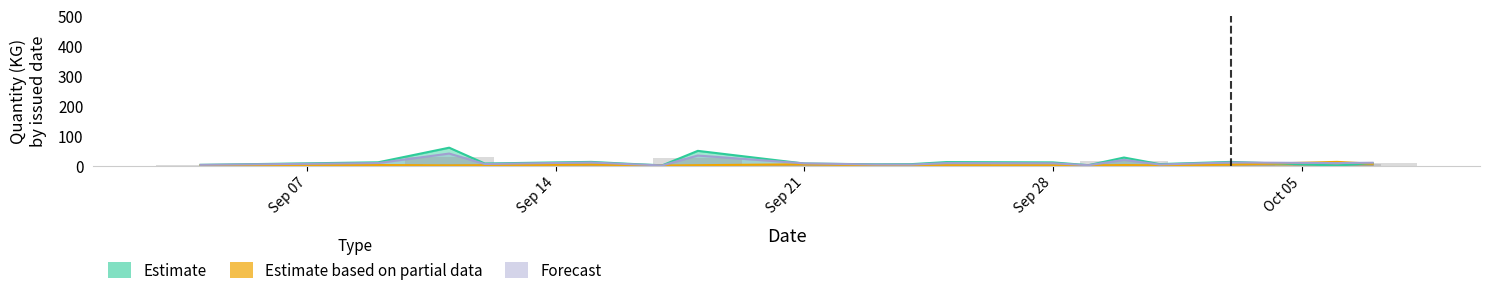

What is the sum of all Issued Qty values?

185.3